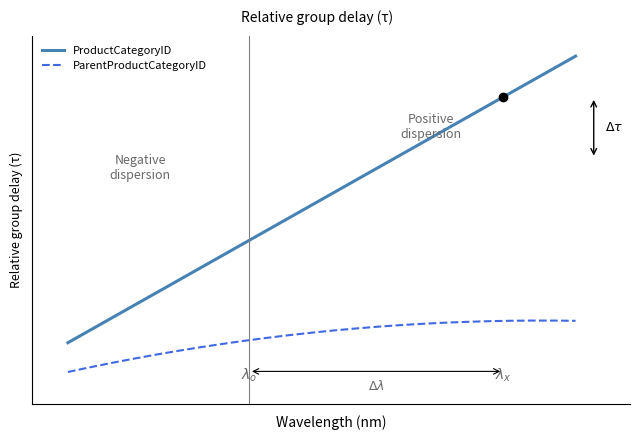

Reading left to right, extract all data points from this chart.

ProductCategoryID: 1	2	3	4	5	6	7	8	9	10	11	12	13	14	15
ParentProductCategoryID: 0	0	0	0	1	1	1	2	2	2	2	2	2	2	2